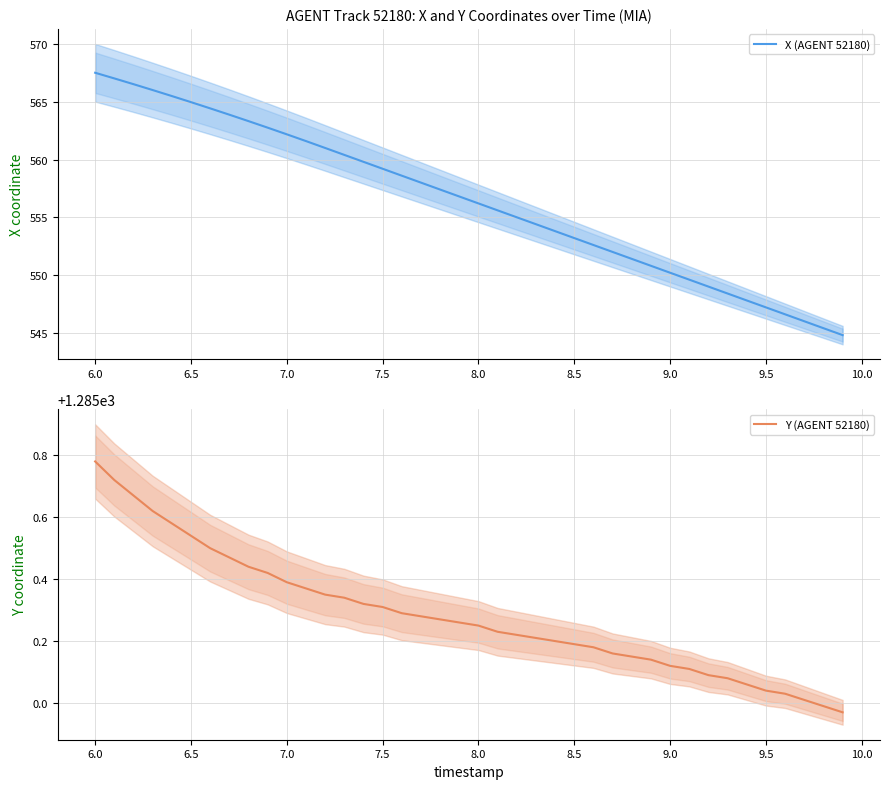

List the series in order of their overall mean, lowest first.

X (AGENT 52180), Y (AGENT 52180)